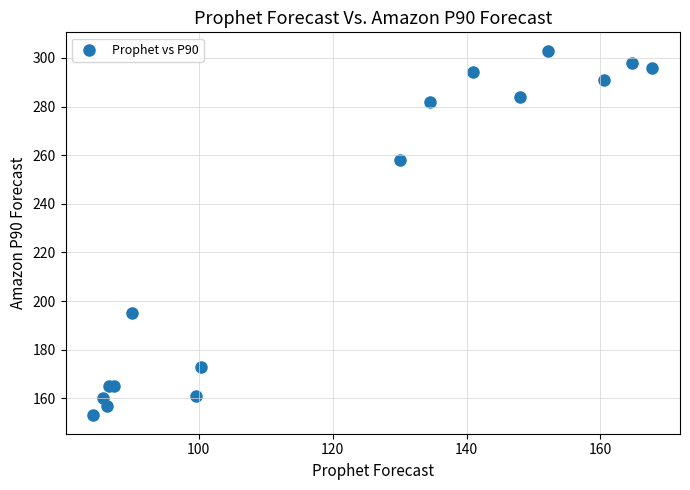

What Y value in the scatter plot is closest to 228?

258